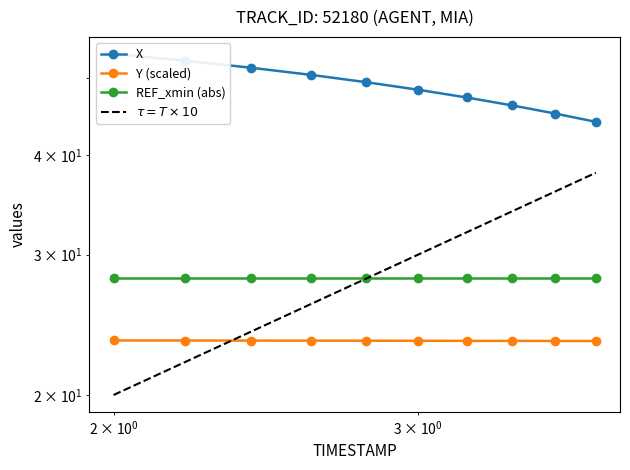

What is the maximum value for $\tau = T \times 10$?

38.0